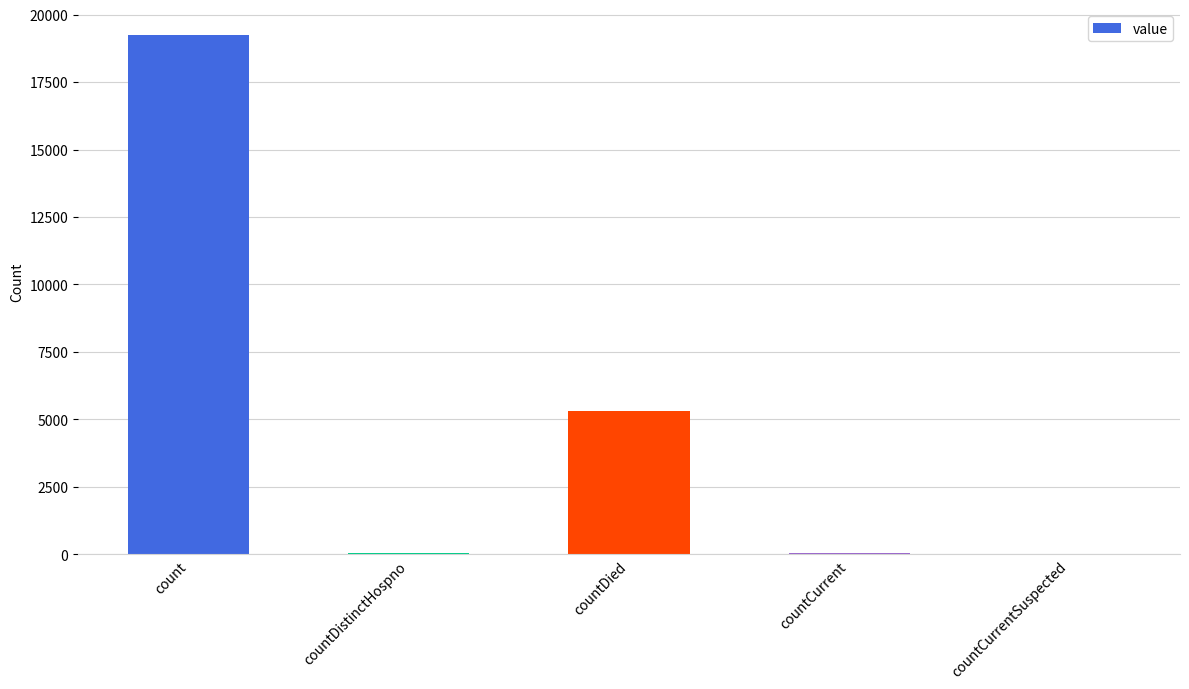

What is the maximum value shown in the chart?

19236